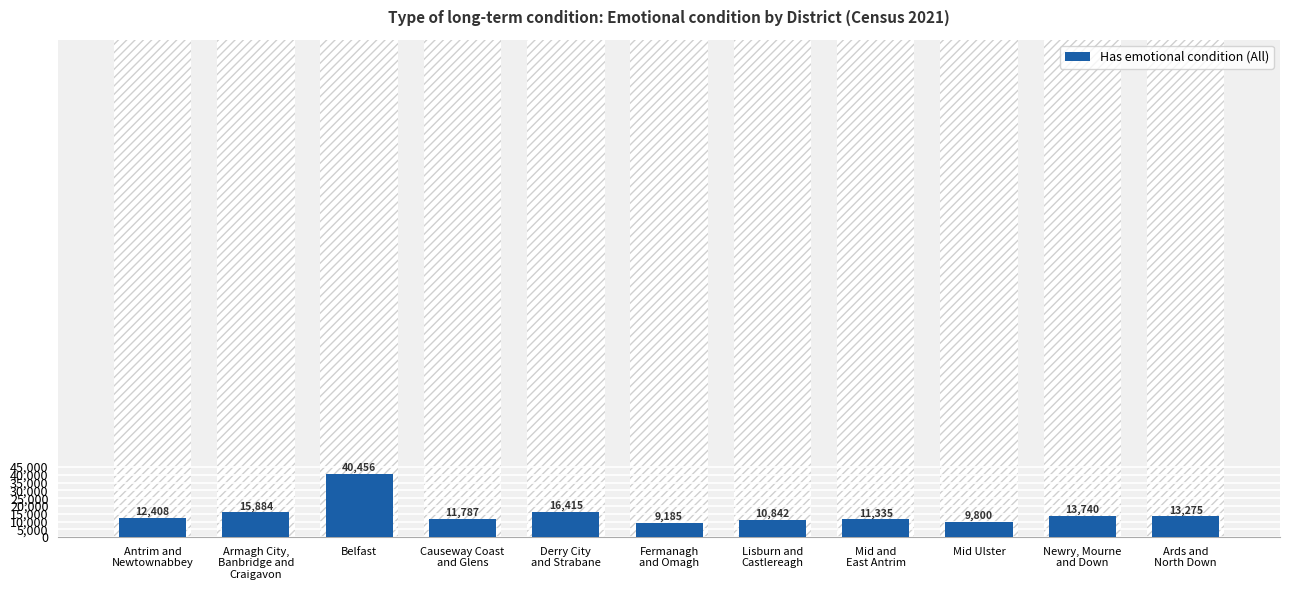

At which category does the chart reach its peak across all series?

Belfast